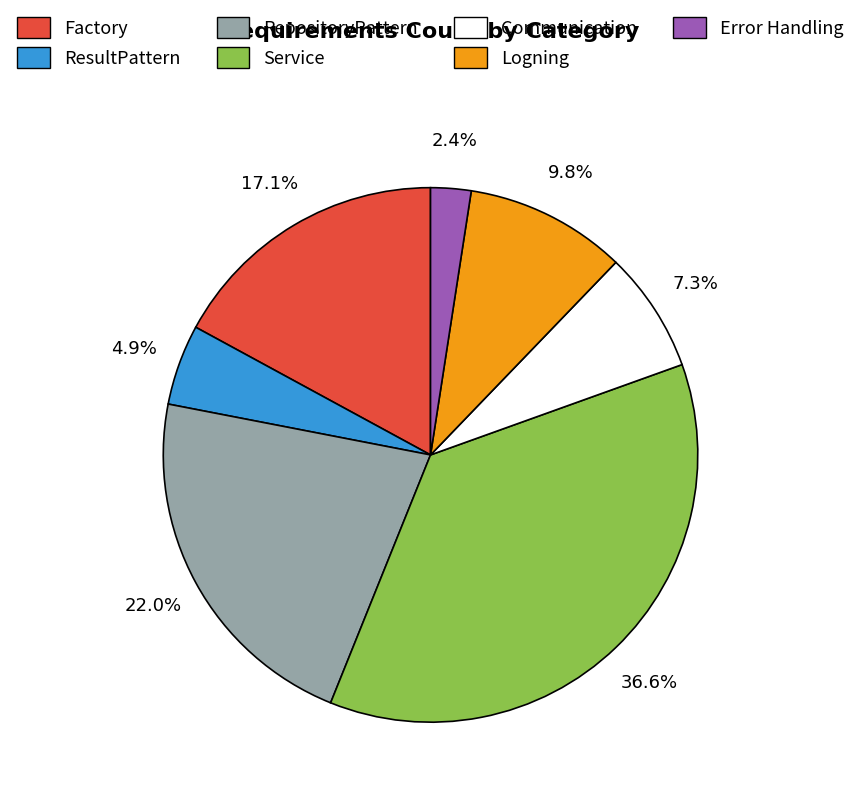

Which has a higher value, Communication or Service?

Service